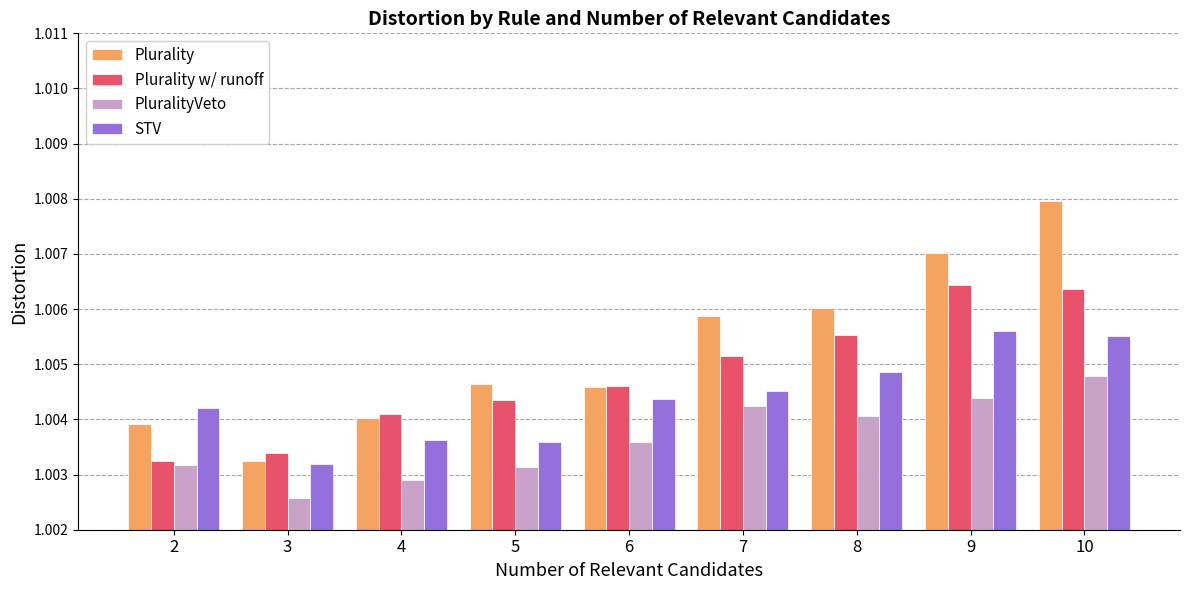

The Plurality series shows 0.3 at 9. True or false?

False